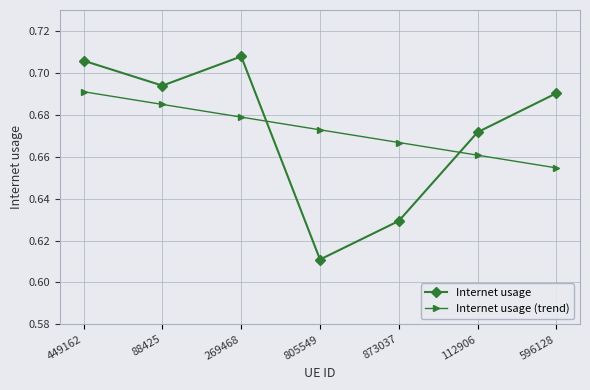

At how many categories does at least one series exceed 0?

7